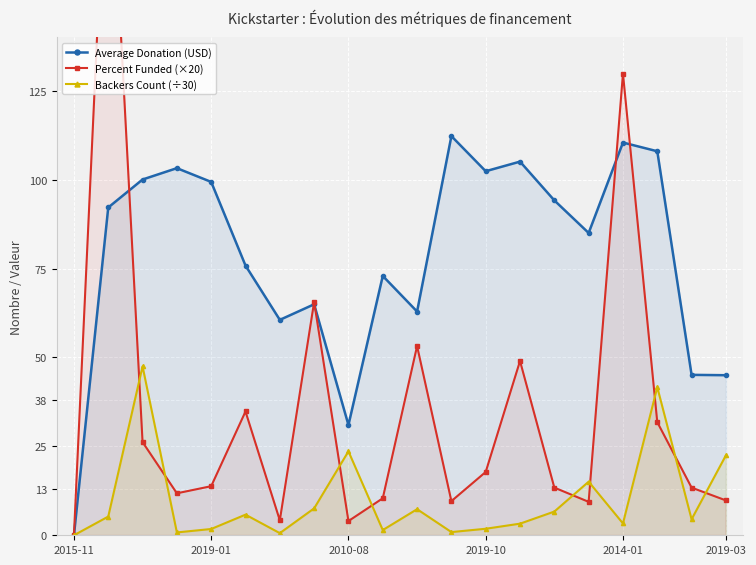

The value of Backers Count (÷30) at 2019-01 is 1.8. True or false?

True